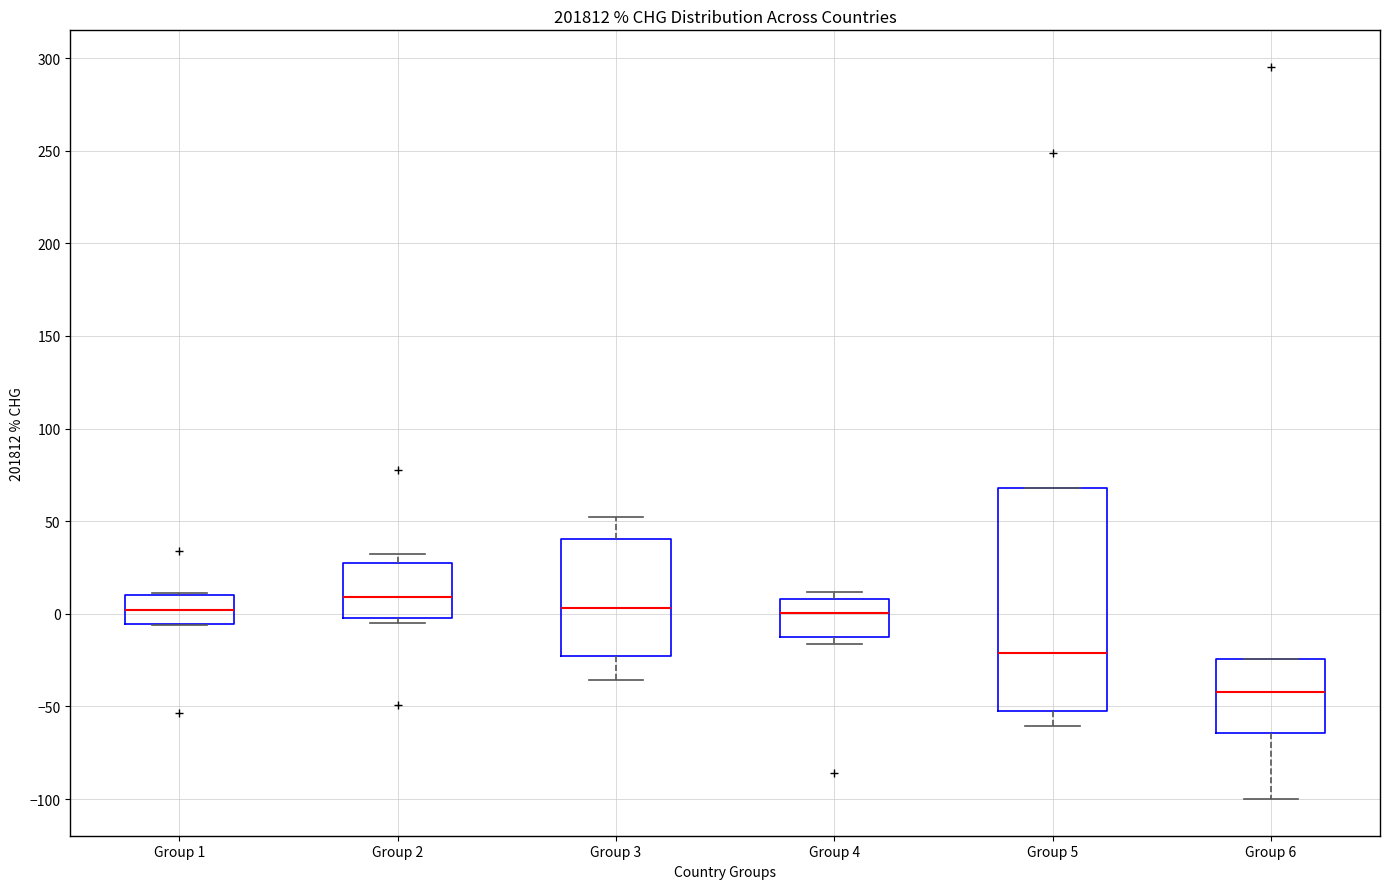

Where does the upper whisker of the box for Group 2 end on the y-axis? The values are not printed on the chart, so give them approximately, as read against the axis.

30